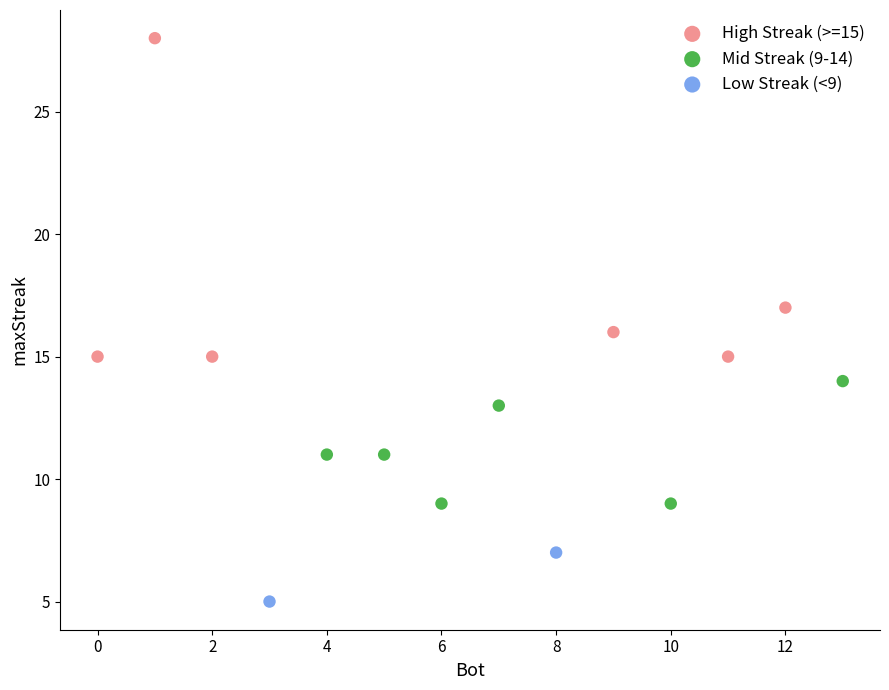

Which series has the widest spread of Y values?

High Streak (>=15)